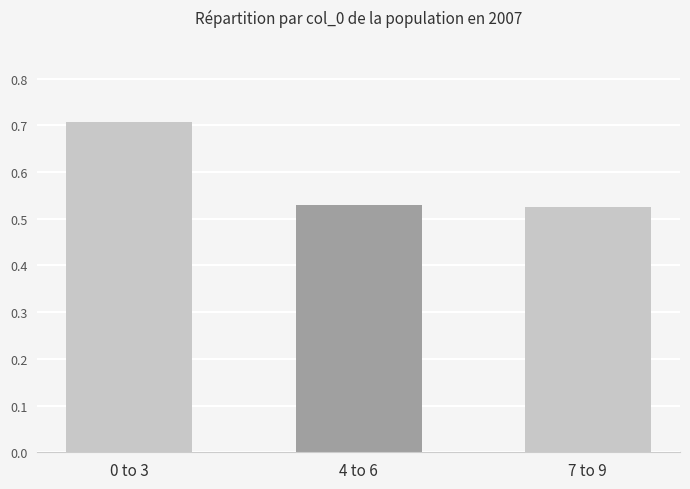

What position from the left is 7 to 9?

3